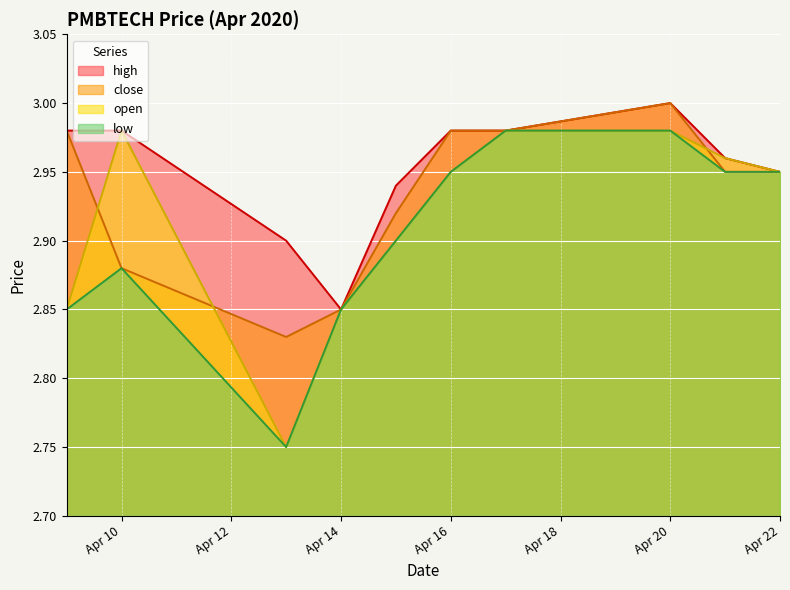

How many data points does each series have?

10